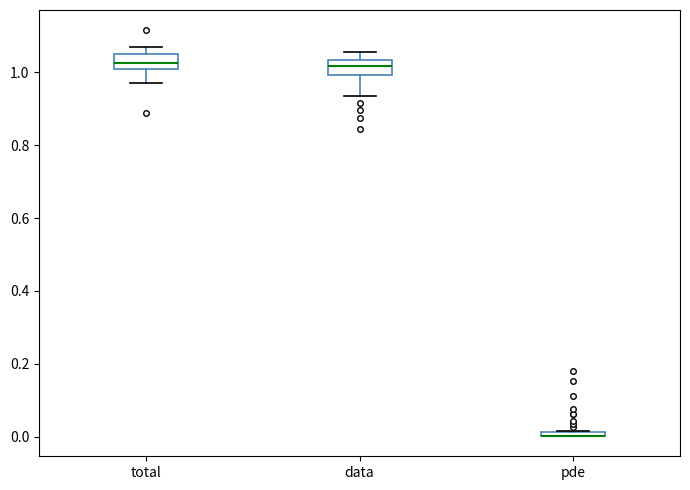

Where is the upper edge of the box for total on the y-axis? The values are not printed on the chart, so give them approximately, as read against the axis.

1.04